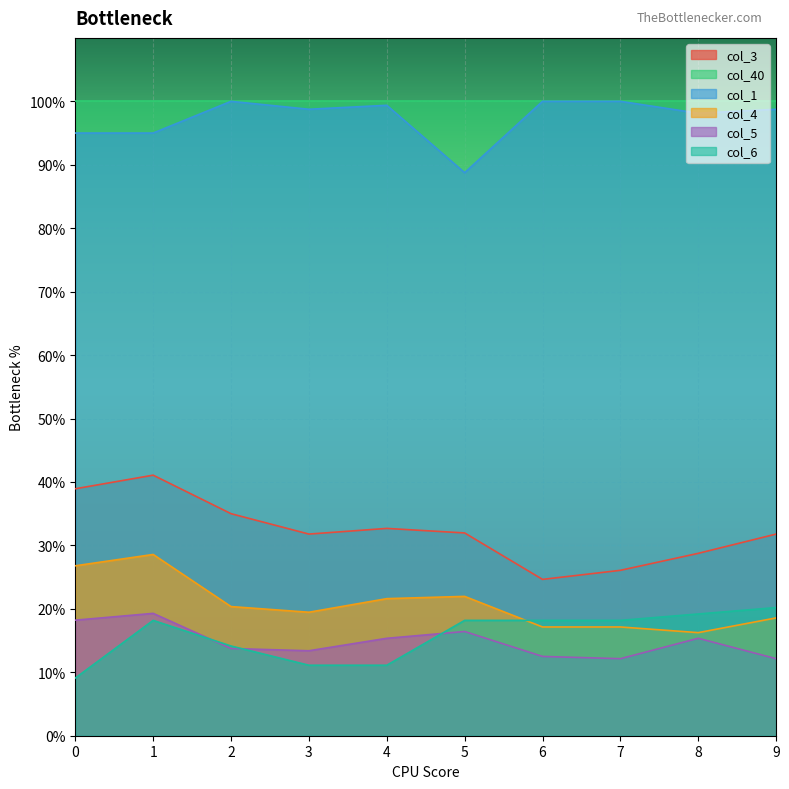

True or false: col_3 has more than 2 interior local peaks.

False